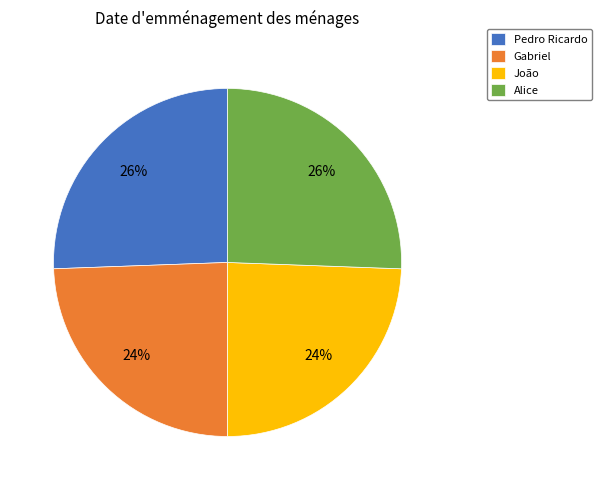

Approximately how many times larger is the value at Gabriel compared to João?

1.0